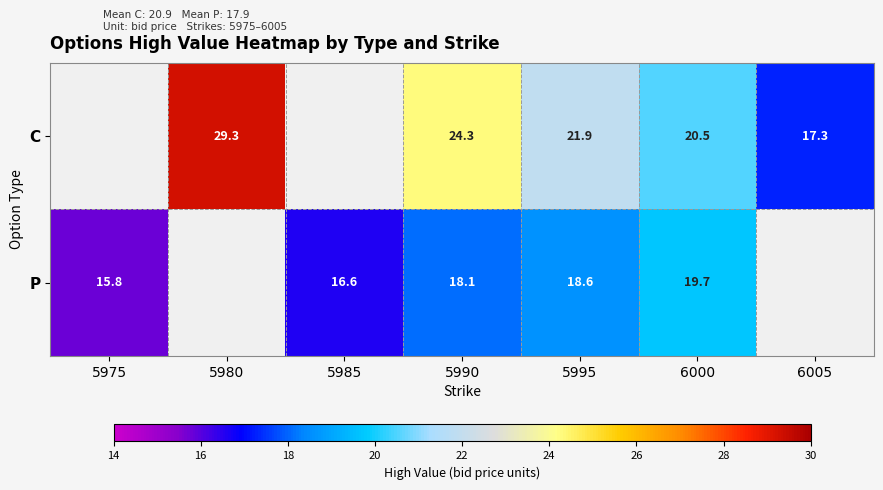

What is the spread (max minus min) of values at 6000?

0.8